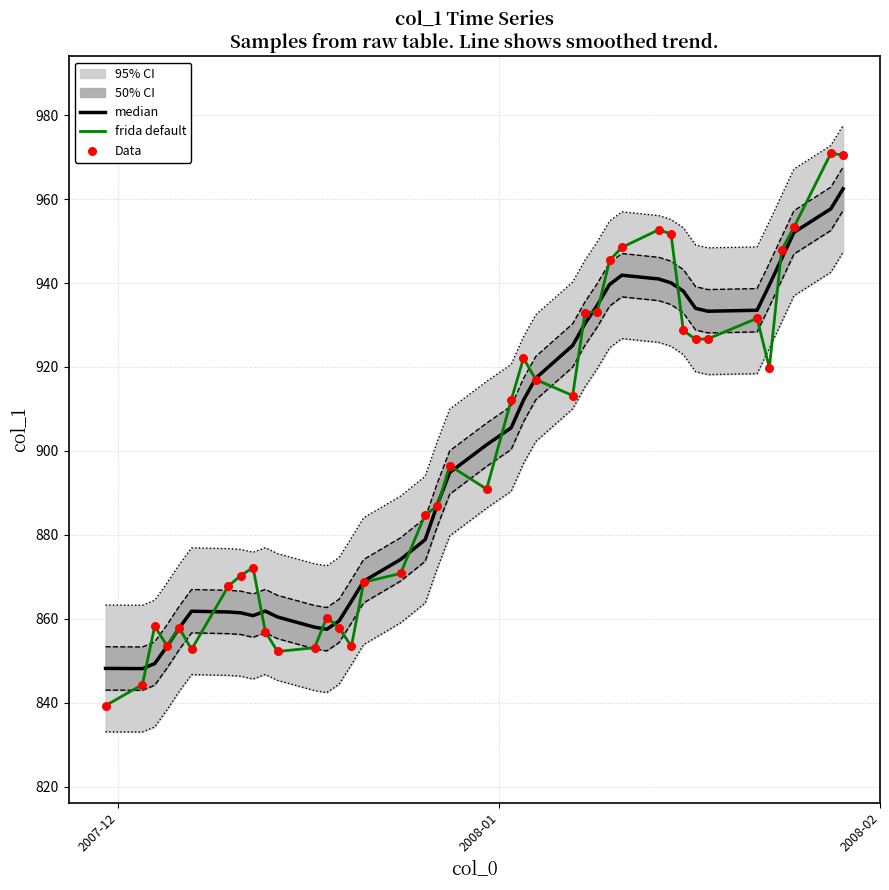

Which series has the widest spread of Y values?

frida default